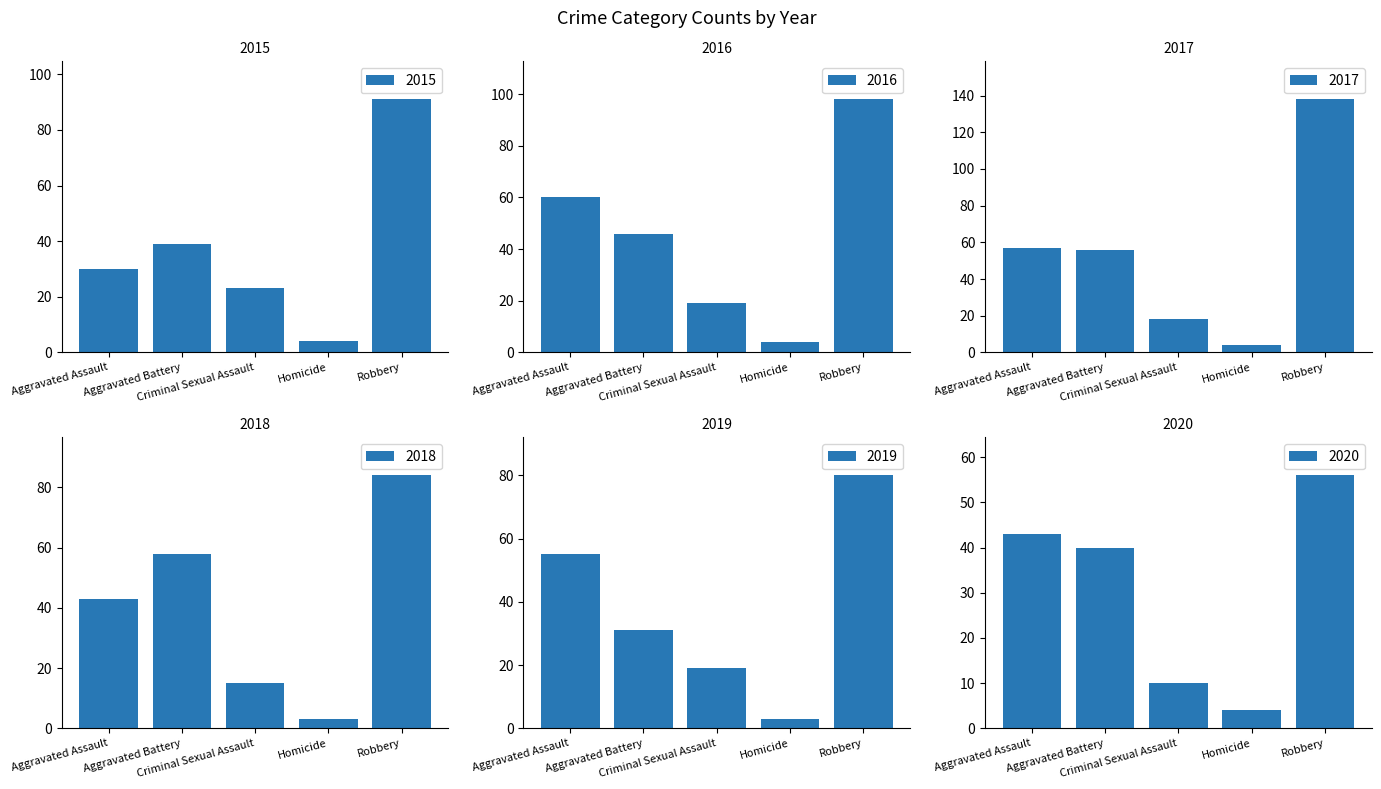

How many values in the 2019 series are below 31?

2